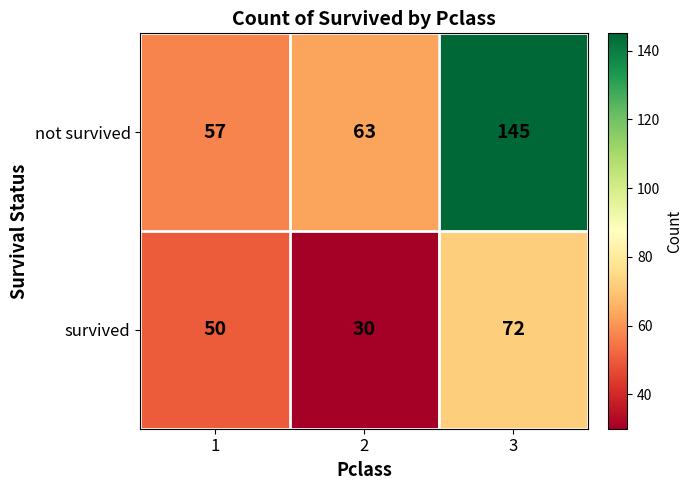

Which category has the lowest value across all series?

2